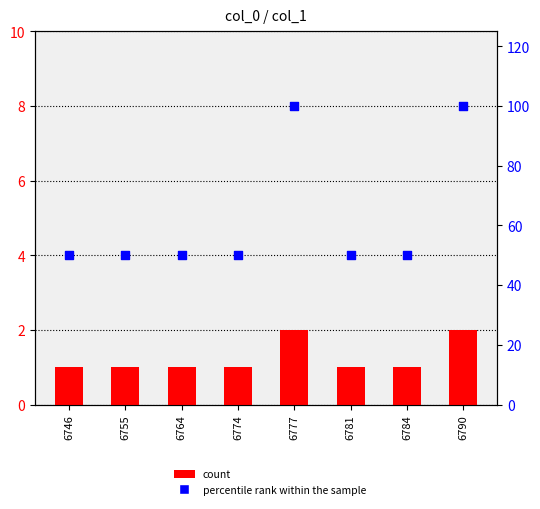

Which series reaches the minimum Y coordinate?

count